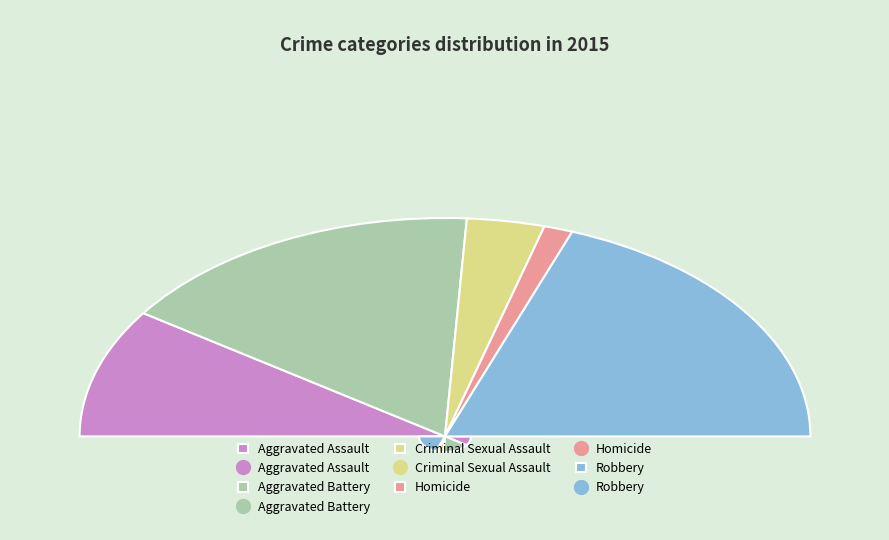

Which category has the biggest portion of the pie?

Robbery